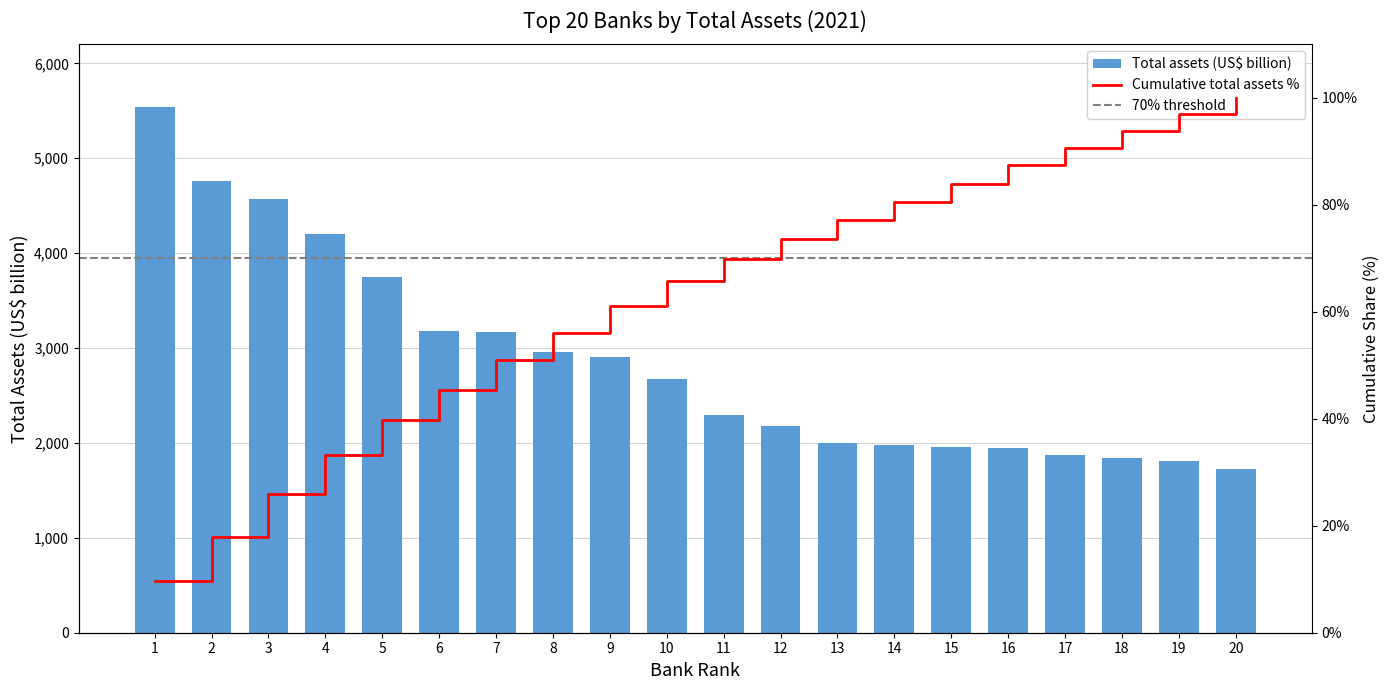

At which label is the value closest to 3630?

5